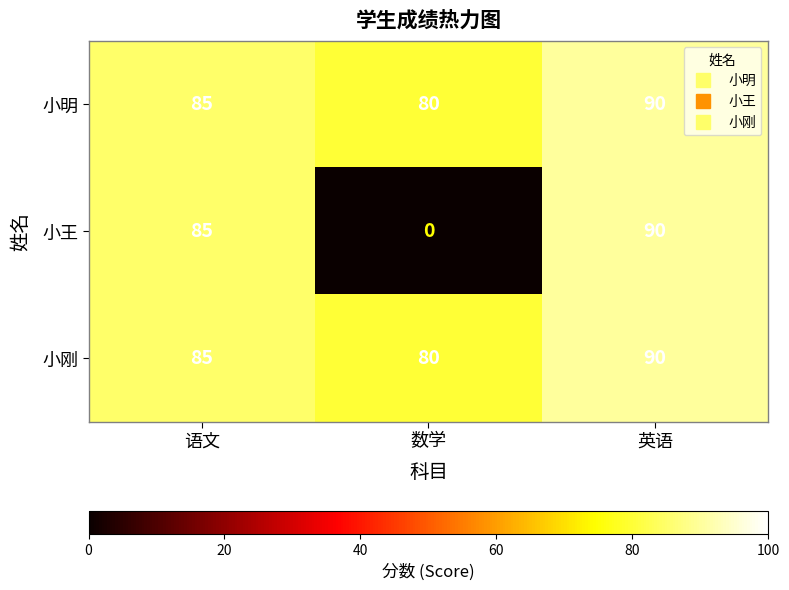

Which category has the lowest value across all series?

数学